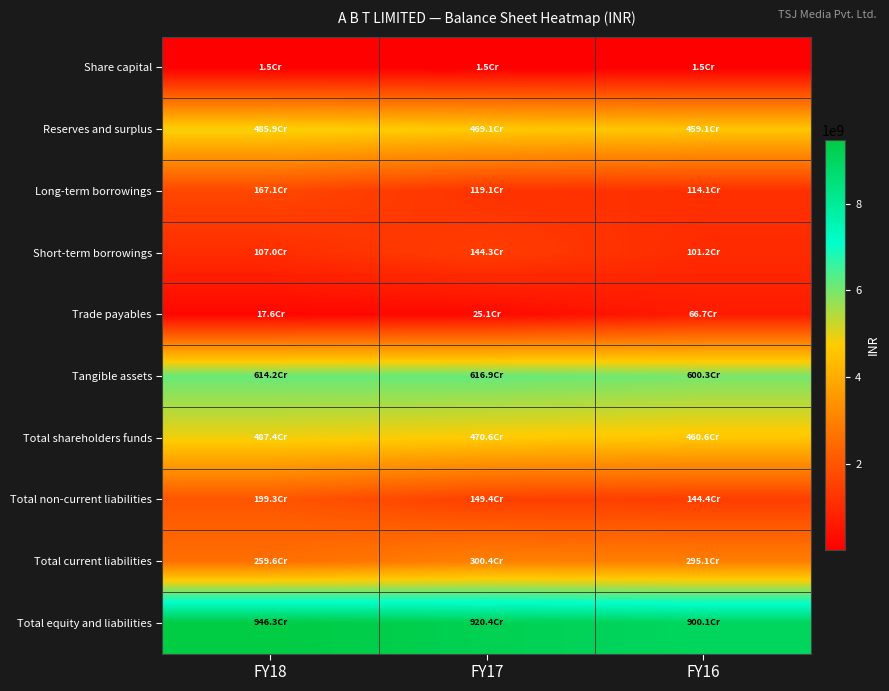

Which has a higher value, FY17 or FY18?

FY17